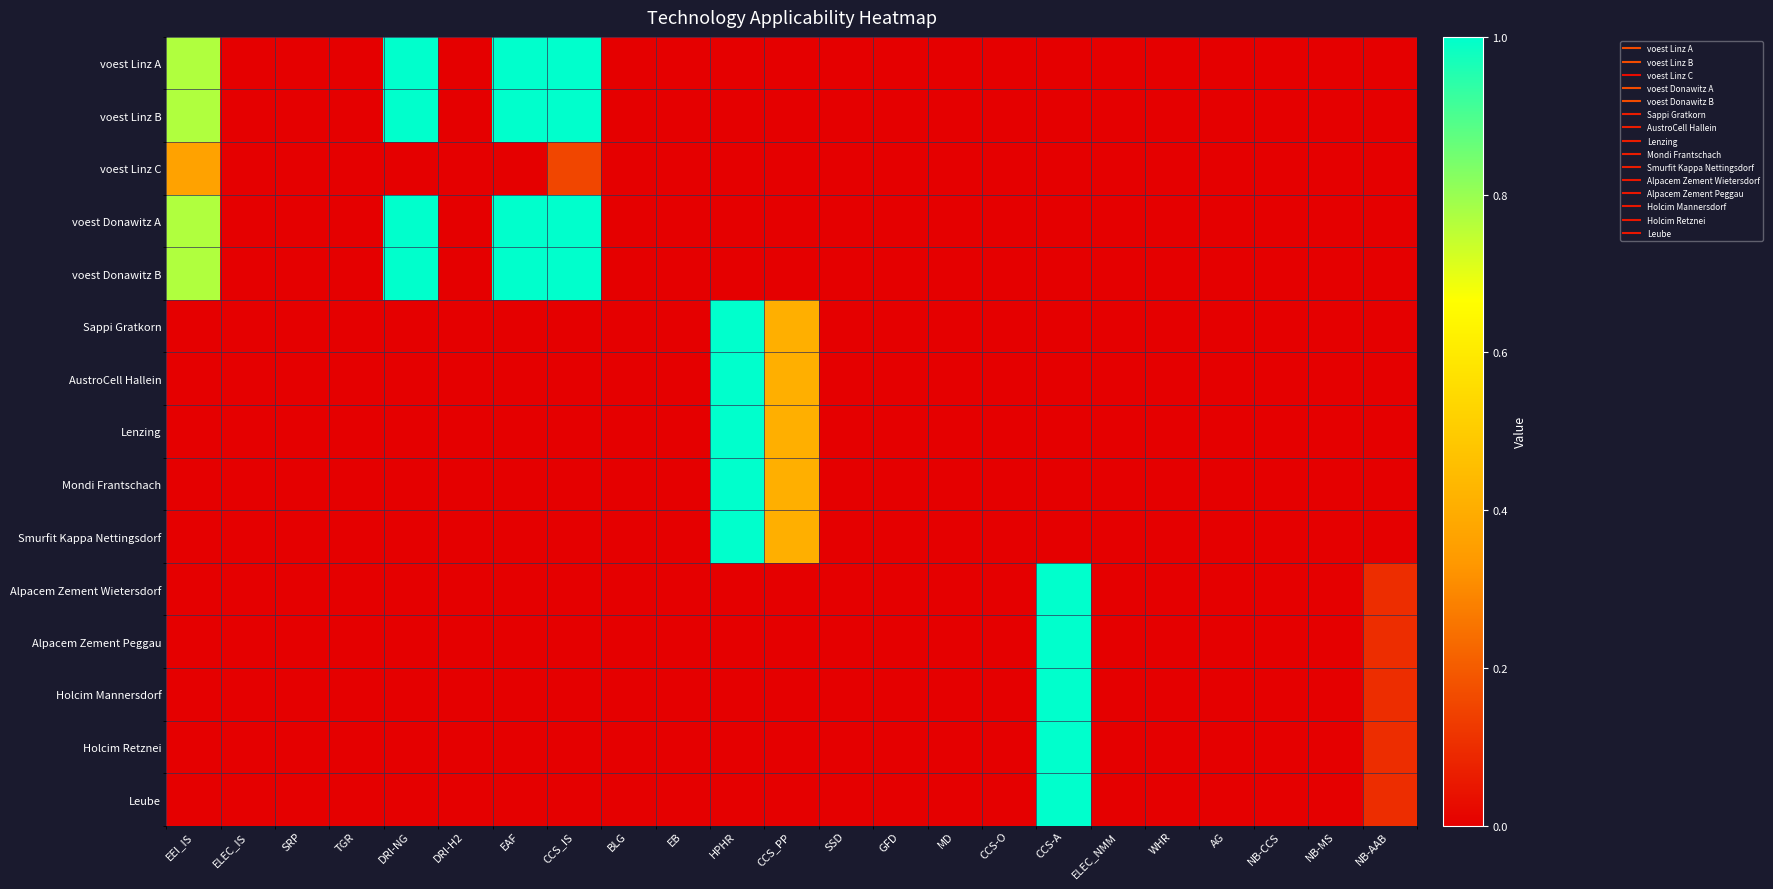

What is the difference between the highest and lowest values at CCS_PP?

0.4